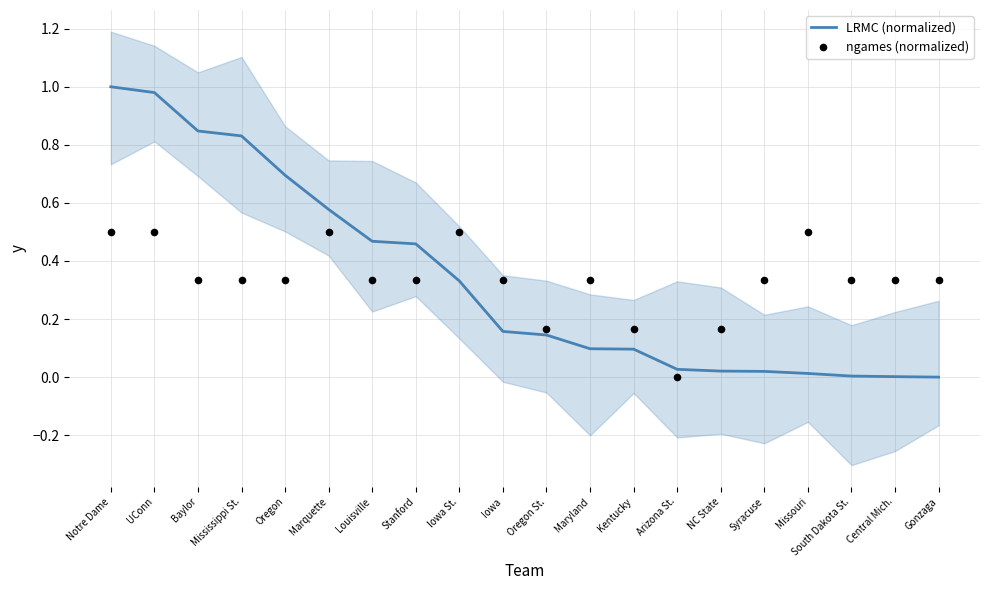

Which series reaches the maximum Y coordinate?

LRMC (normalized)